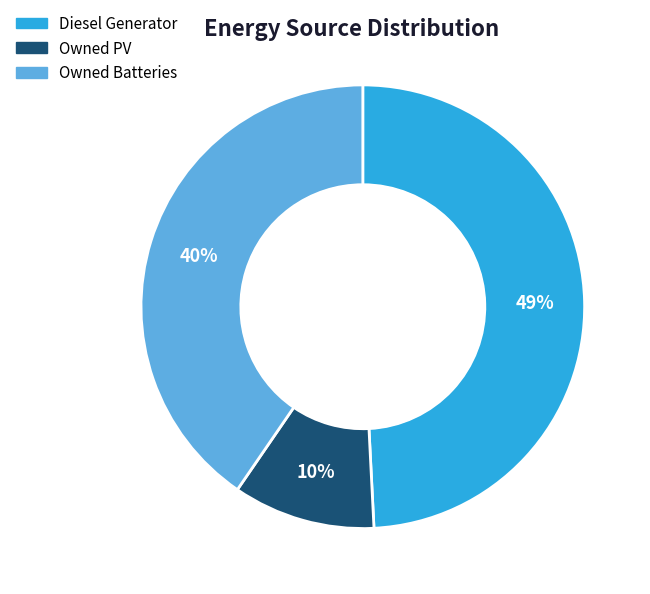

What is the smallest slice in the pie chart?

Owned PV